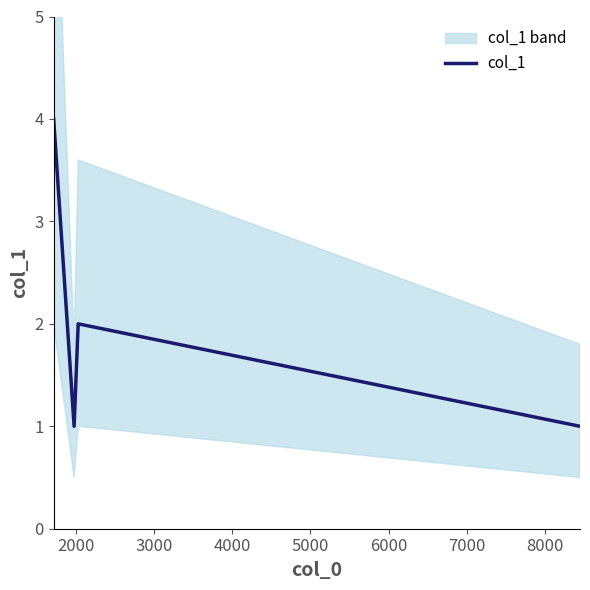

The value at 1000 is 2. True or false?

False